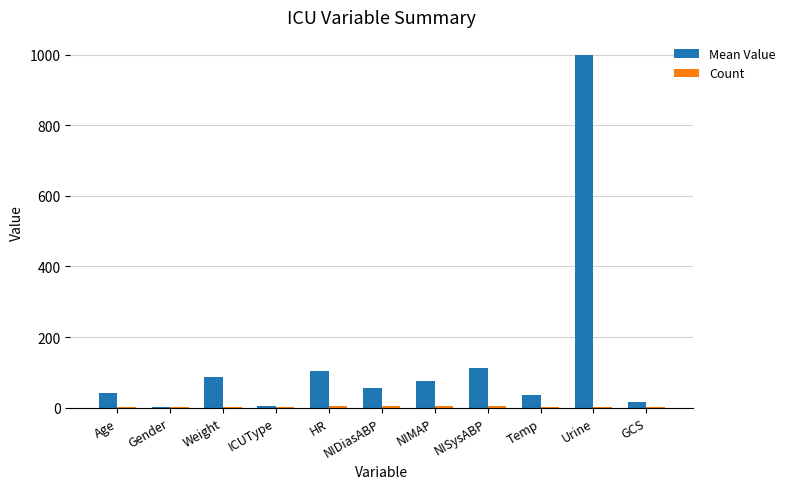

At which category is the sum across all series the highest?

Urine